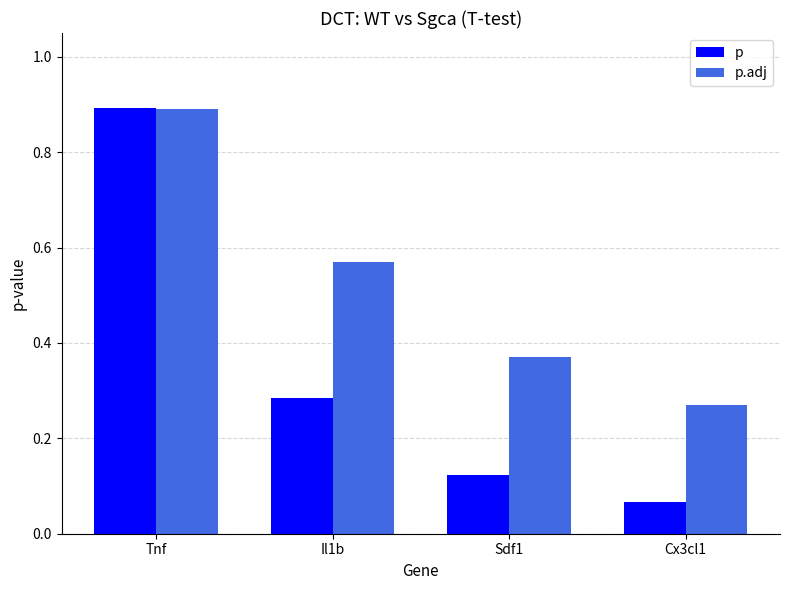

What is the sum of the p values at Cx3cl1 and Tnf?

1.0